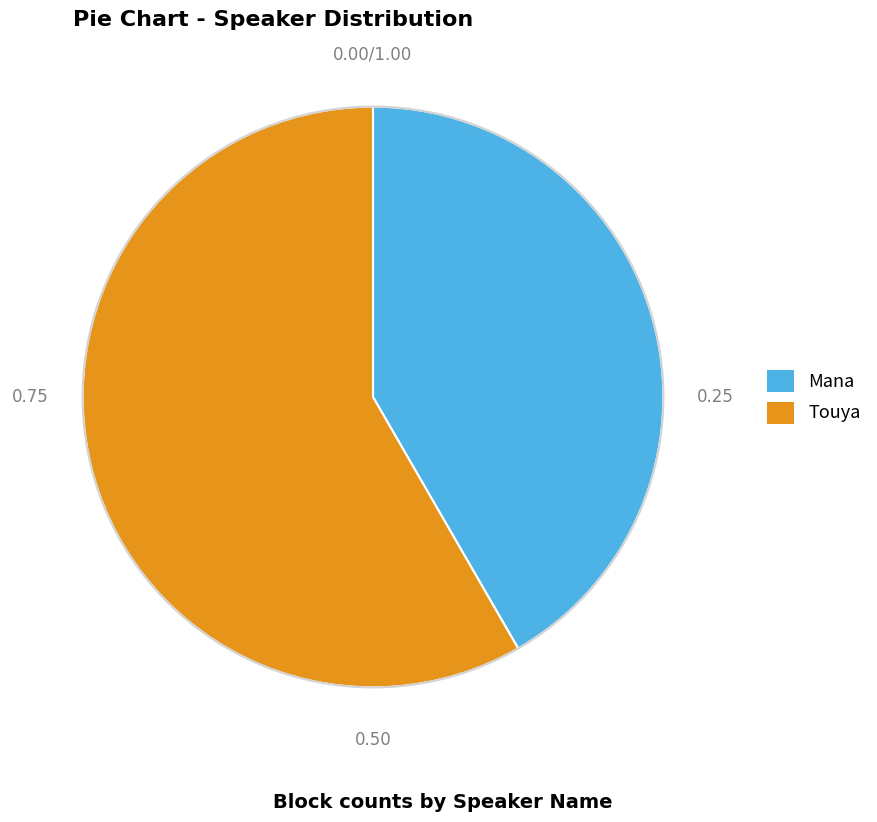

What is the largest slice in the pie chart?

Touya